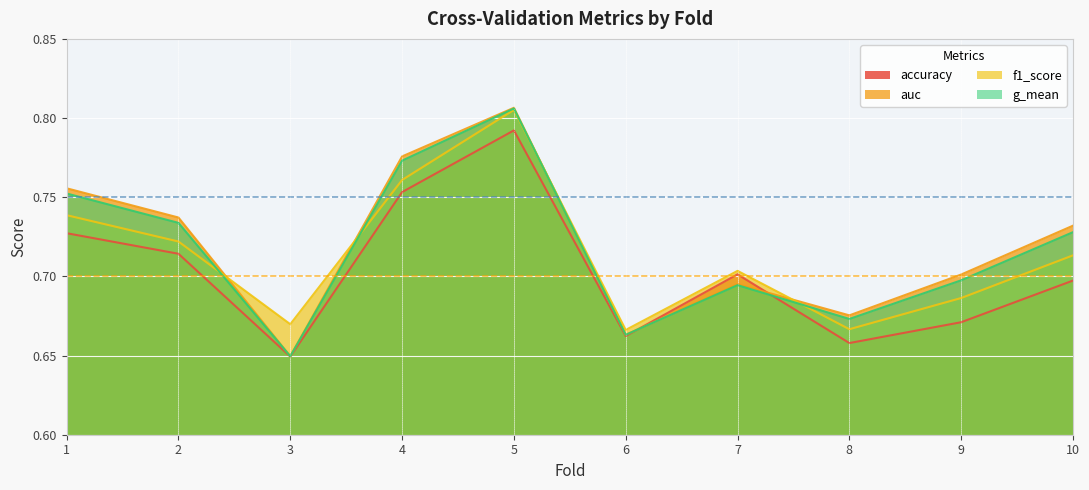

What is the maximum value shown in the chart?

0.8